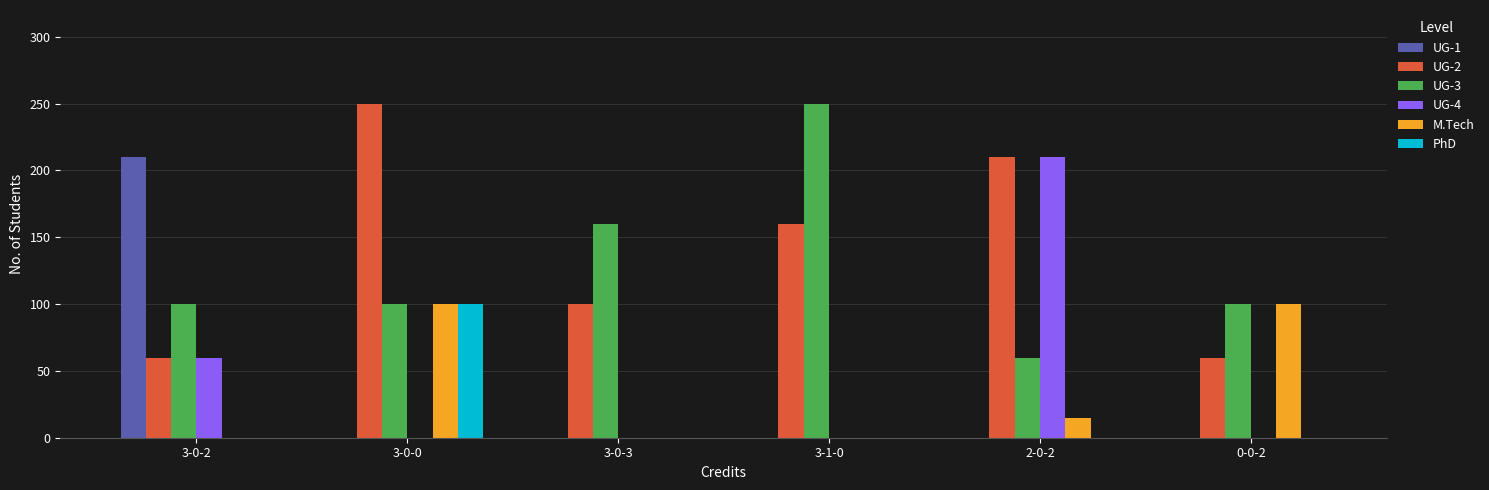

Is it true that UG-2 equals 160 at 3-1-0?

True